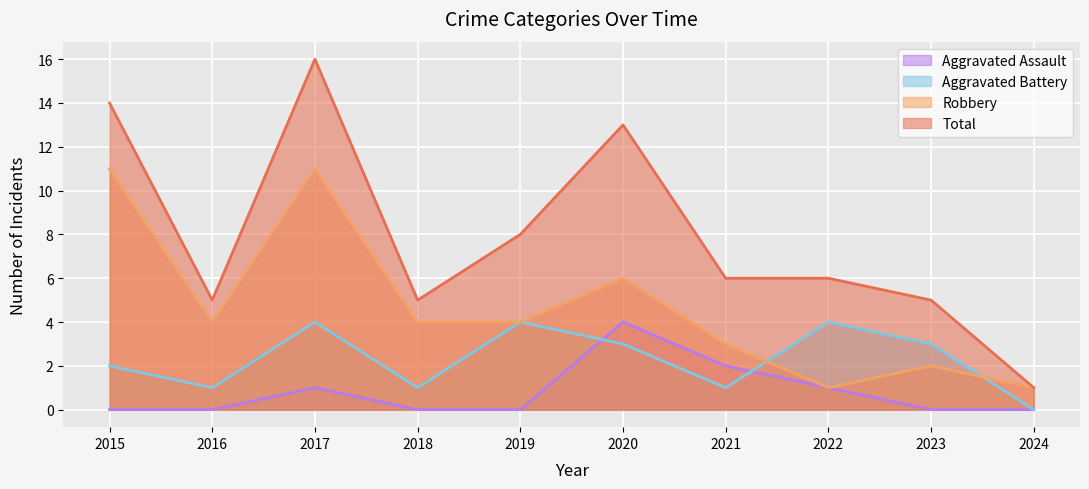

What is the maximum value shown in the chart?

16